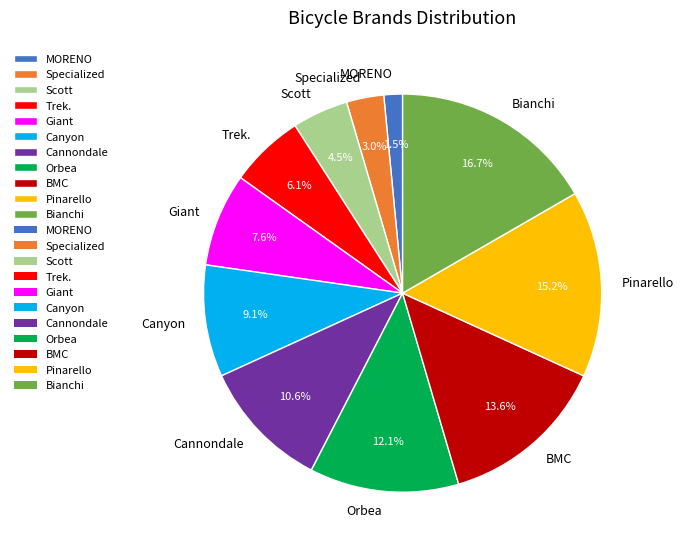

Between Orbea and Scott, which is larger?

Orbea